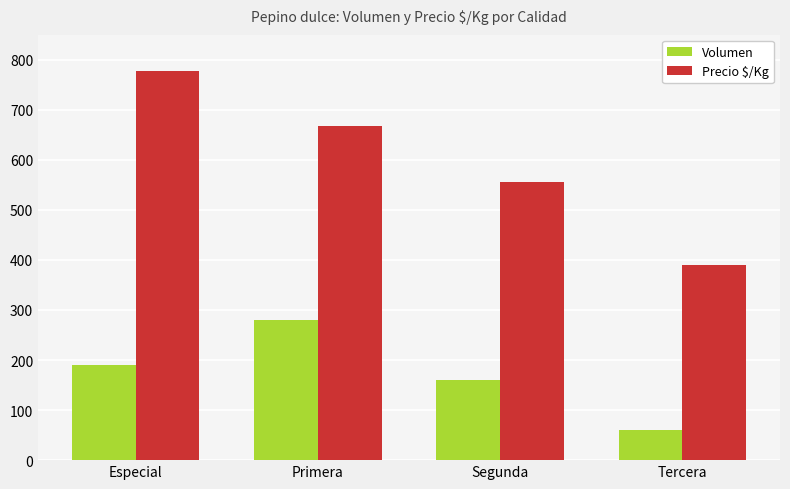

Count the number of categories in the chart.

4